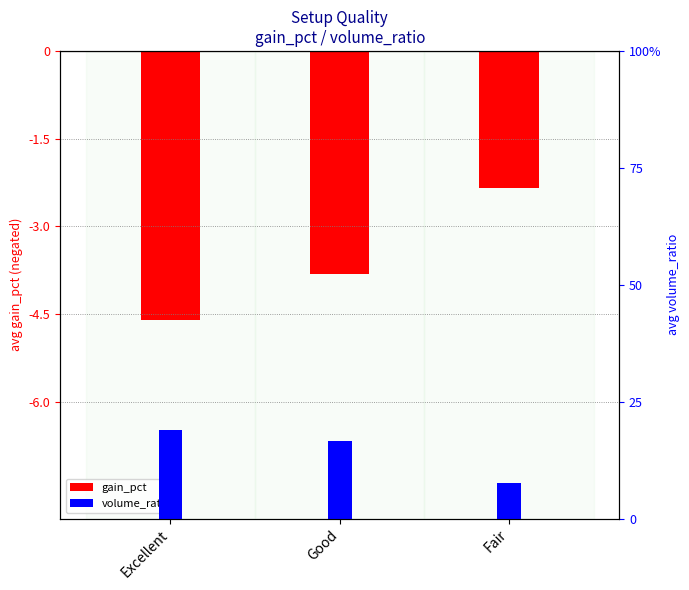

What position from the left is Good?

2